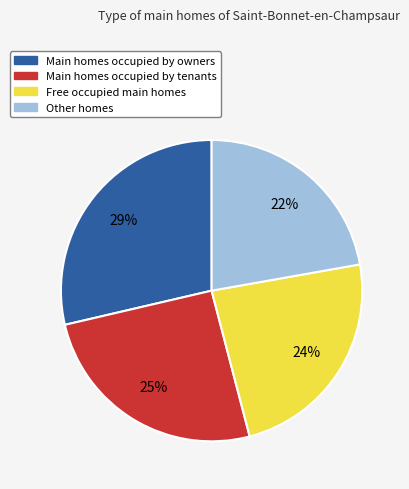

To the nearest percent, what is the average slice percentage?

25%